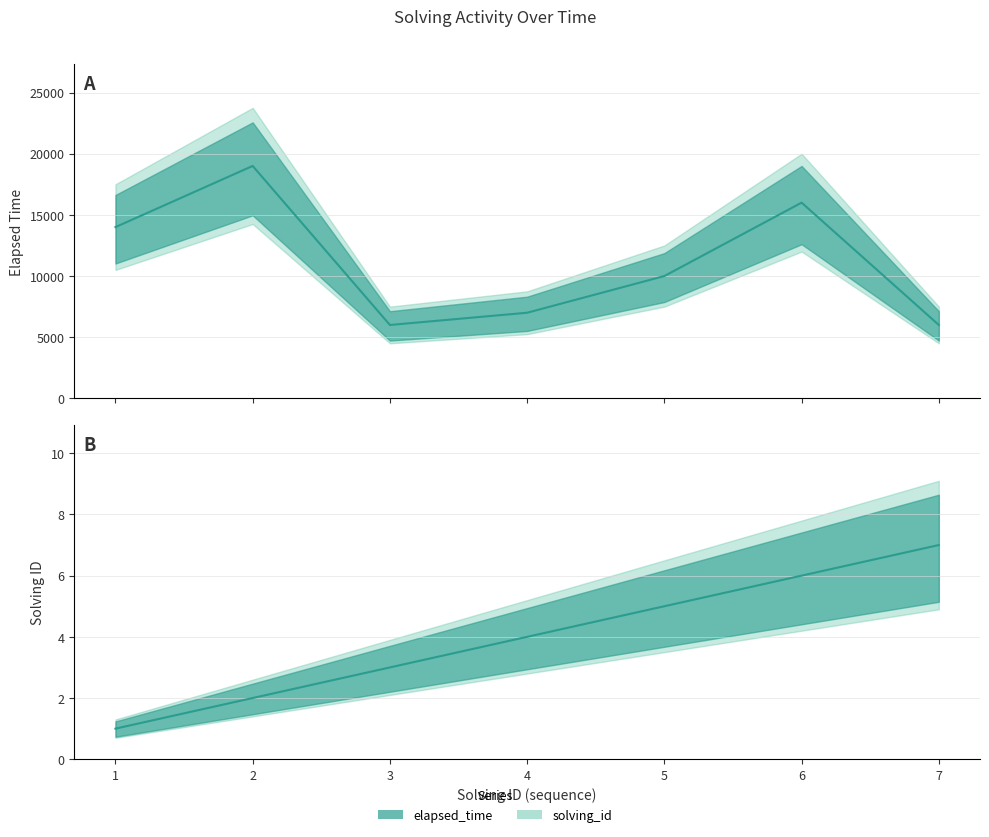

True or false: solving_id has more than 1 points higher than both neighbors.

False